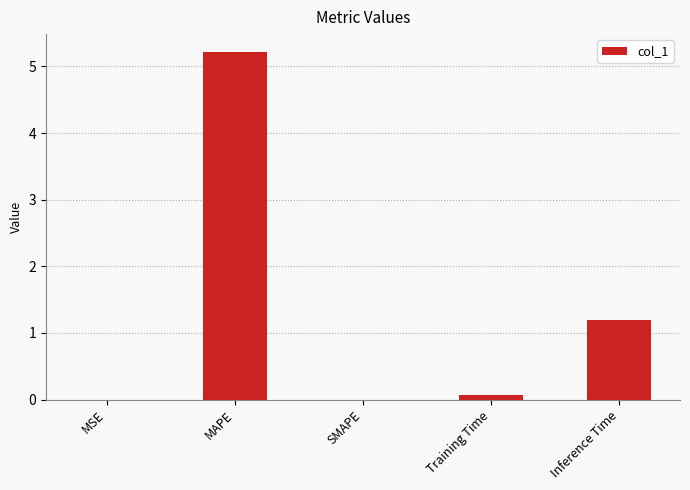

What is the change in value from Training Time to Inference Time?

+1.1